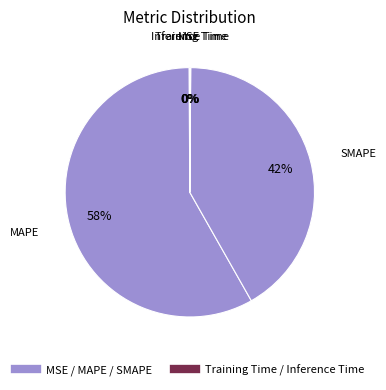

What is the smallest slice in the pie chart?

Training Time